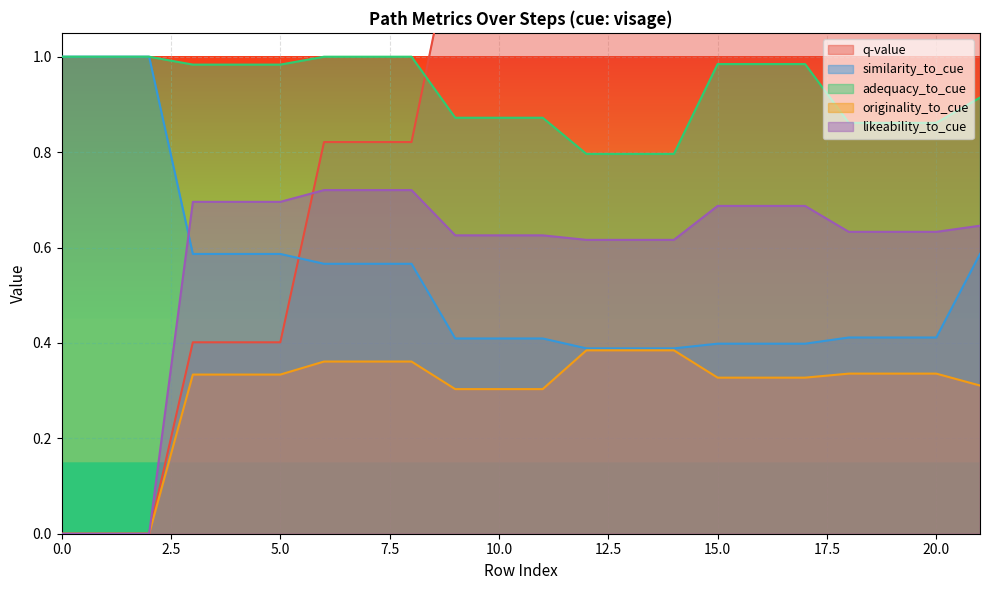

What is the value of the similarity_to_cue point at the 2nd from the left?

1.0